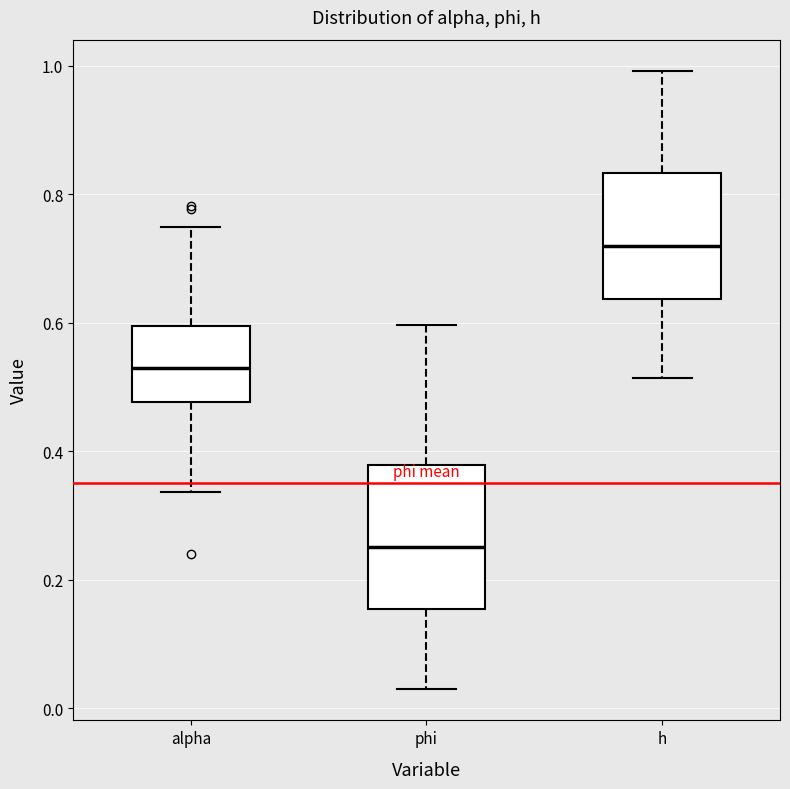

Reading left to right, transcribe this box plot: for each box, give where its median line is, the range the box spans, and where its two whiskers end, as read against the y-axis. The values are not printed on the chart, so give them approximately, as read against the axis.

alpha: median 0.52, box 0.48 to 0.60, whiskers 0.34 to 0.74
phi: median 0.26, box 0.16 to 0.38, whiskers 0.02 to 0.60
h: median 0.72, box 0.64 to 0.84, whiskers 0.52 to 1.00